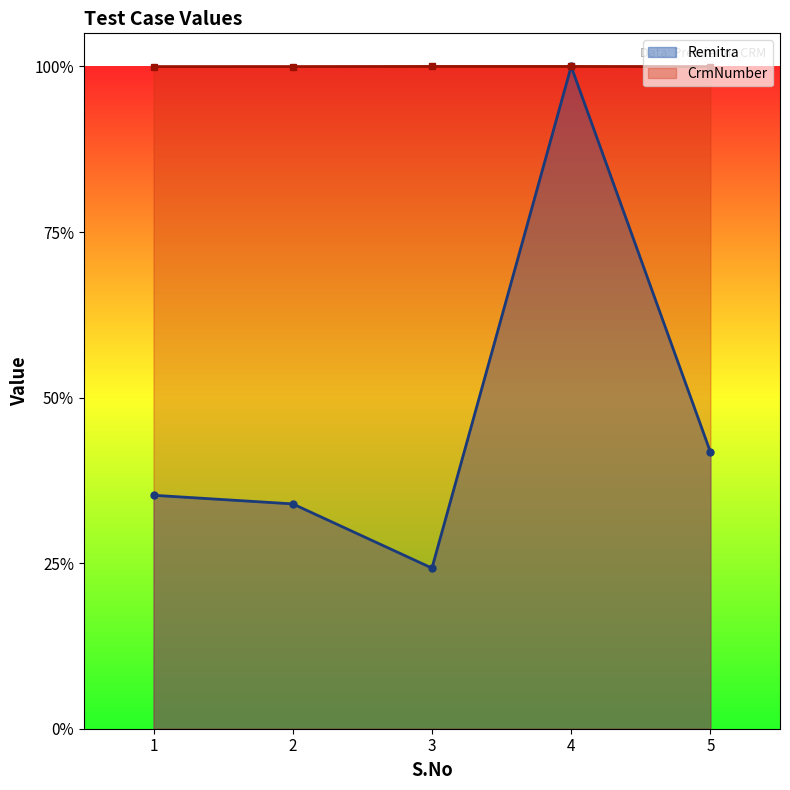

Rank the categories by CrmNumber value from lowest to highest.

1, 5, 2, 3, 4